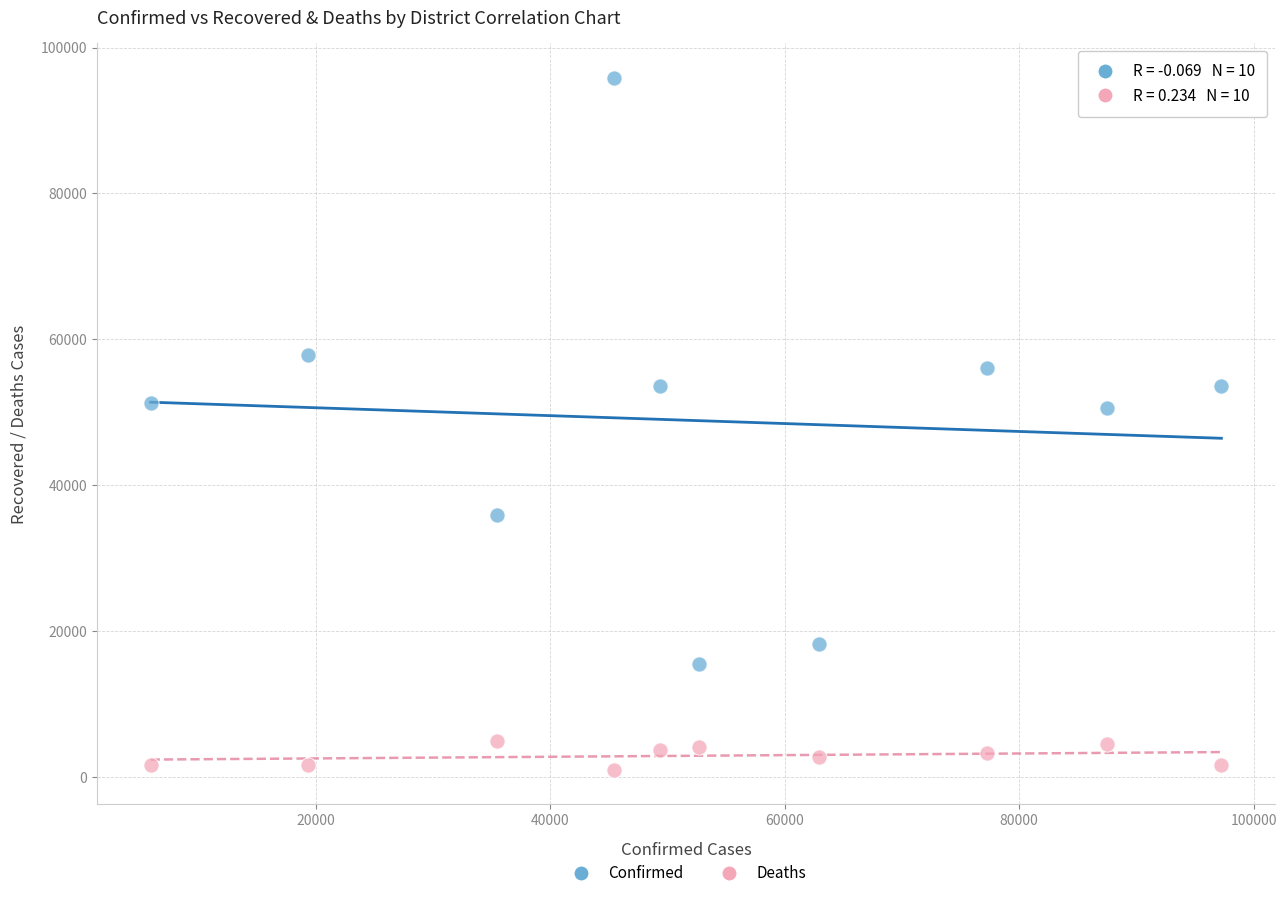

What are all the series names shown in the legend?

Confirmed, Deaths